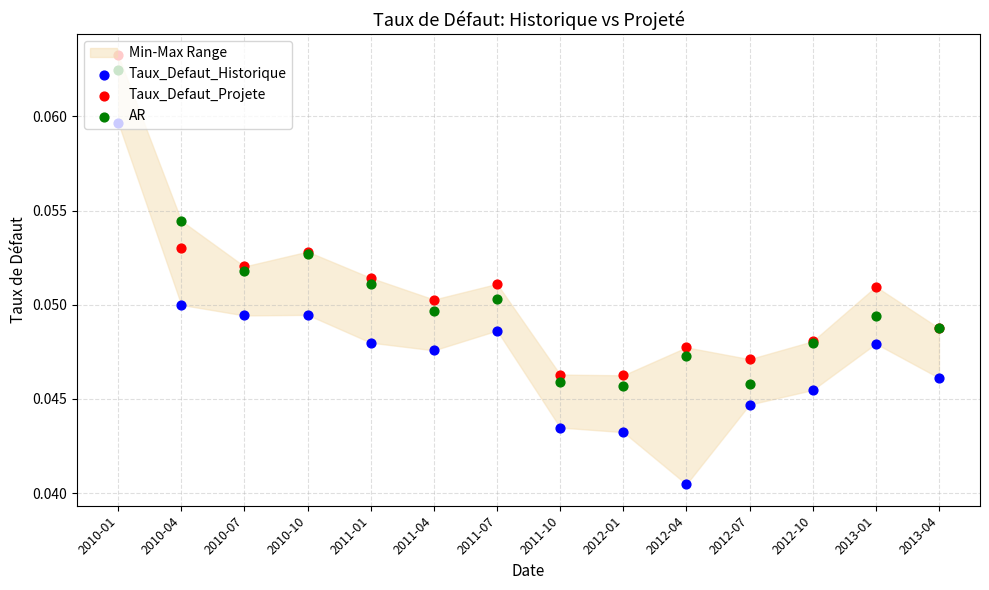

Which series has the largest total across all categories?

Taux_Defaut_Projete